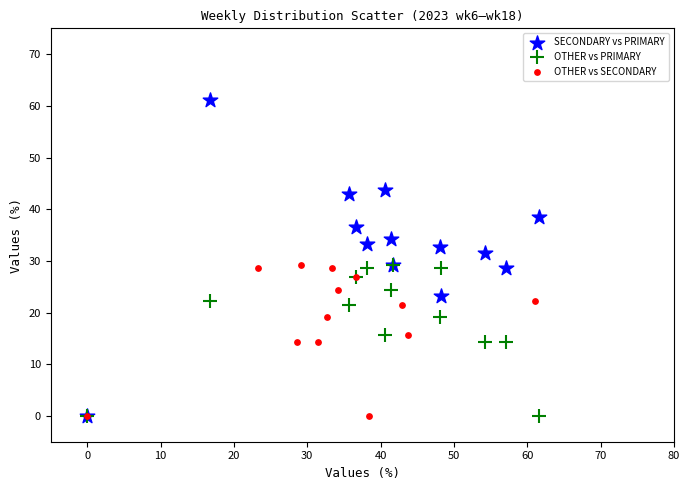

Which series has the widest spread of Y values?

SECONDARY vs PRIMARY